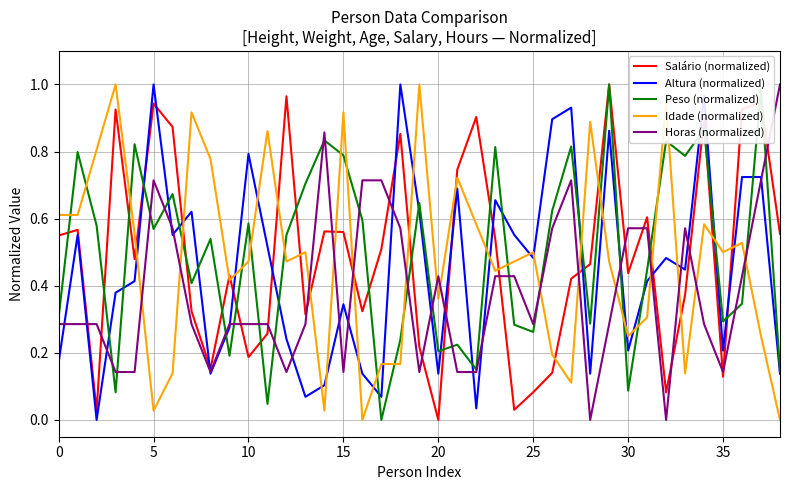

How many times do Altura (normalized) and Horas (normalized) cross each other?

20